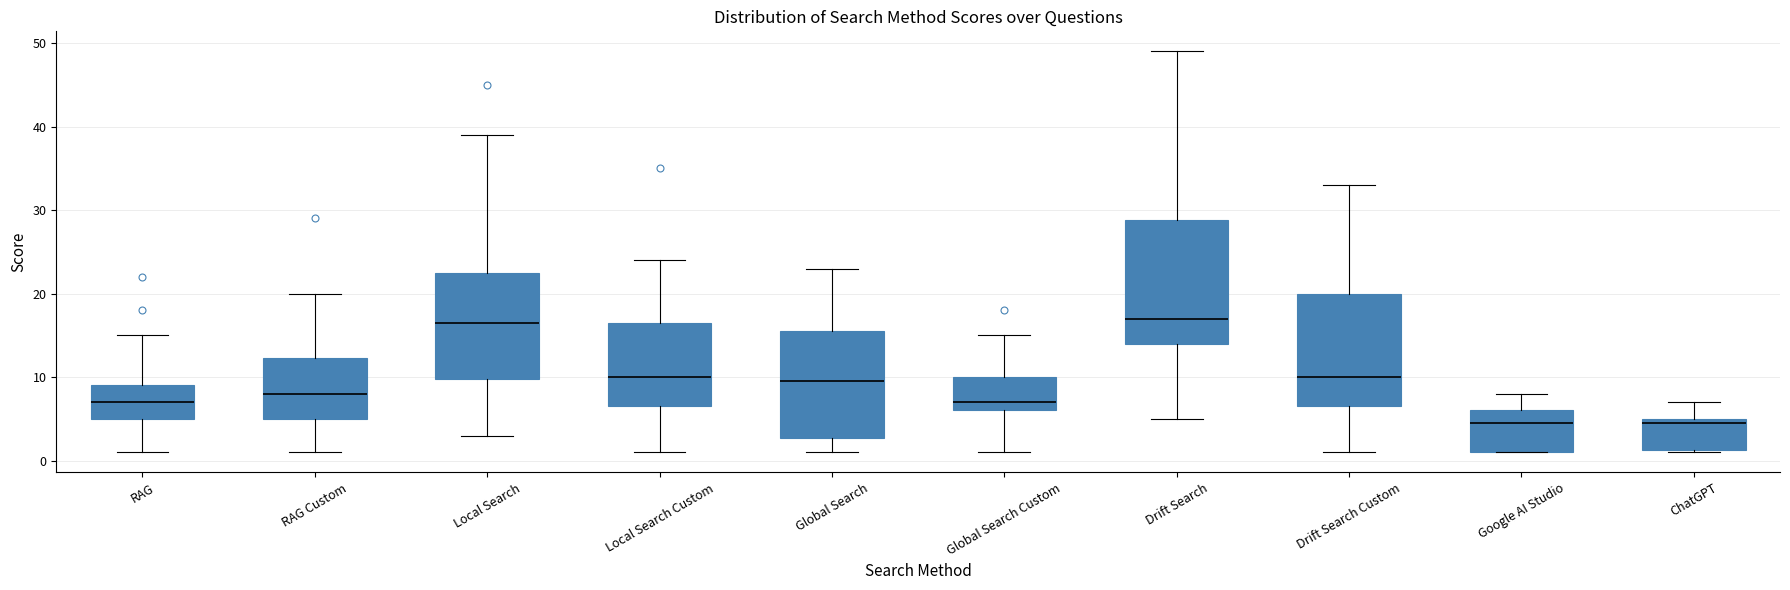

Reading left to right, transcribe this box plot: for each box, give where its median line is, the range the box spans, and where its two whiskers end, as read against the y-axis. The values are not printed on the chart, so give them approximately, as read against the axis.

RAG: median 7, box 5 to 9, whiskers 1 to 15
RAG Custom: median 8, box 5 to 12, whiskers 1 to 20
Local Search: median 17, box 10 to 23, whiskers 3 to 39
Local Search Custom: median 10, box 7 to 17, whiskers 1 to 24
Global Search: median 10, box 3 to 16, whiskers 1 to 23
Global Search Custom: median 7, box 6 to 10, whiskers 1 to 15
Drift Search: median 17, box 14 to 29, whiskers 5 to 49
Drift Search Custom: median 10, box 7 to 20, whiskers 1 to 33
Google AI Studio: median 5, box 1 to 6, whiskers 1 to 8
ChatGPT: median 5 (just below the box's upper edge), box 1 to 5, whiskers 1 to 7